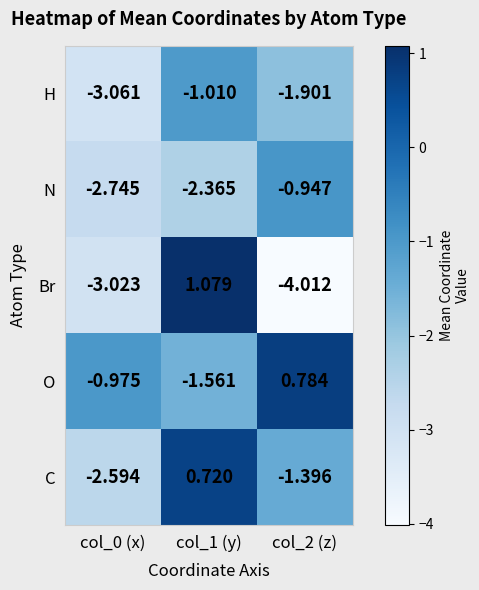

Which series has the largest total across all categories?

O